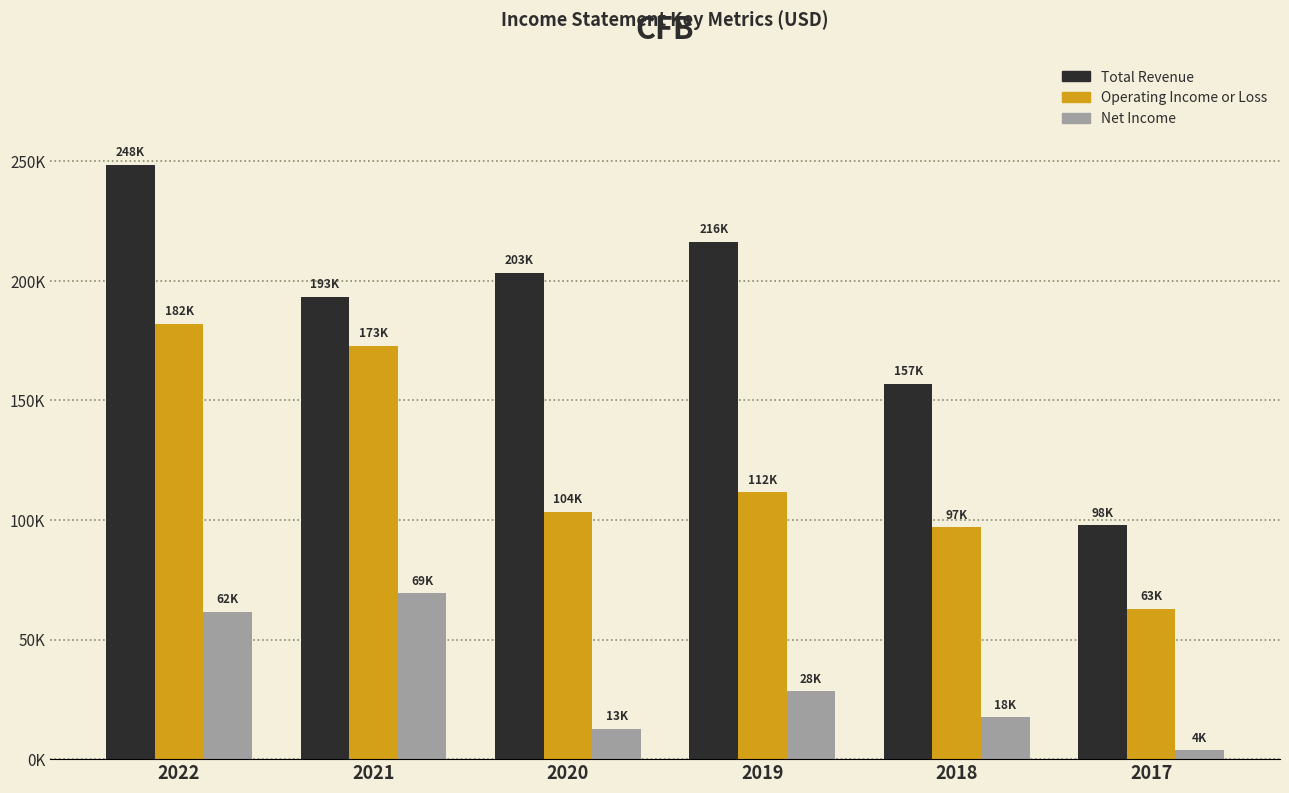

Does the chart contain stacked bars?

No